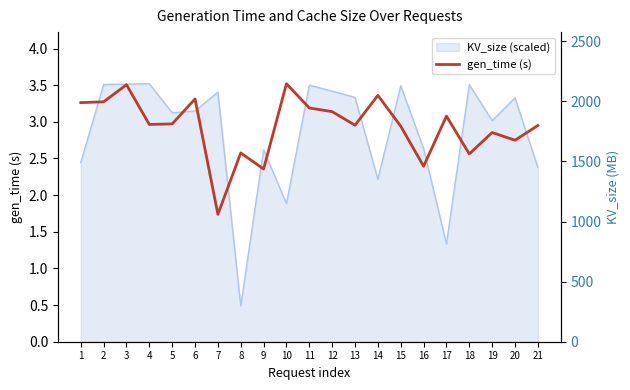

At how many categories does at least one series exceed 2018?

10